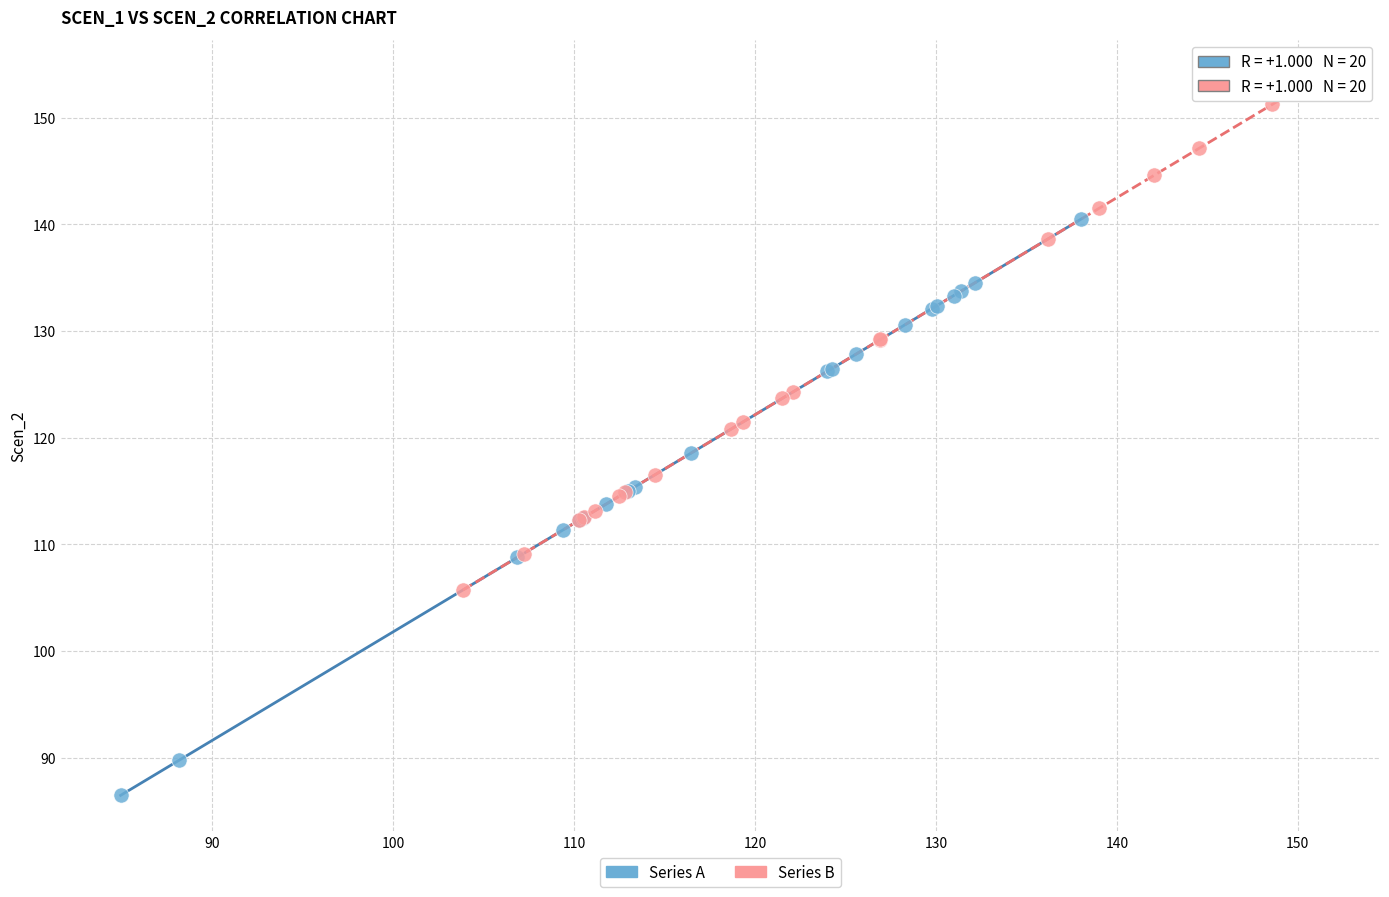

Which series reaches the maximum Y coordinate?

Series B